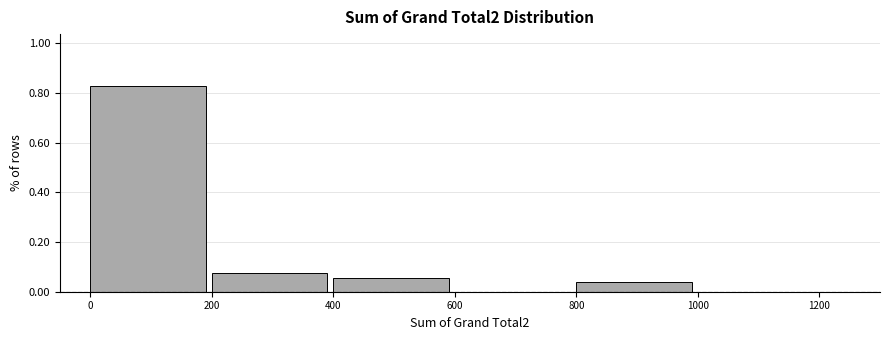

Which range on the x-axis has the tallest bar?

0 to 200